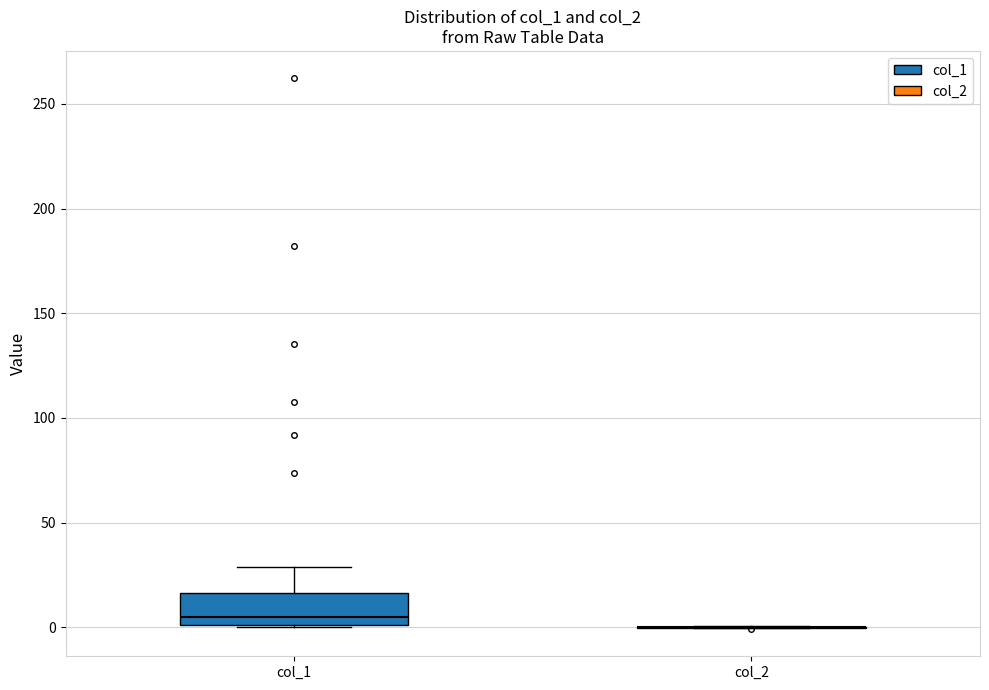

Which box is the tallest, from its lower edge to its upper edge?

col_1